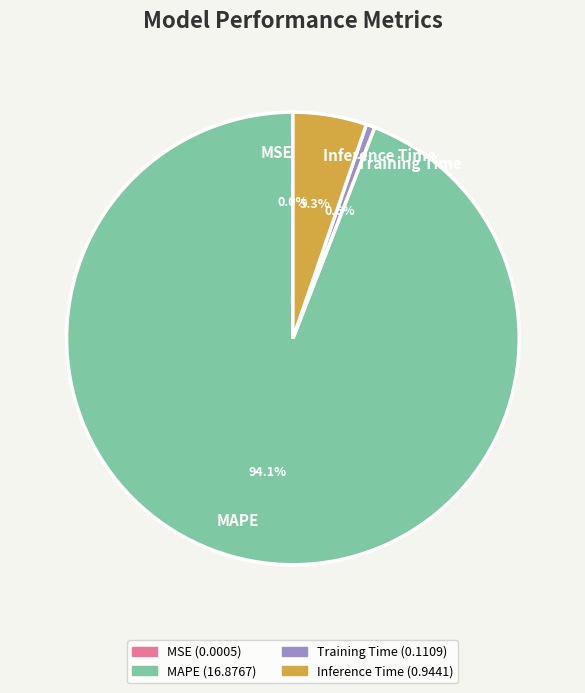

What portion of the pie excludes MAPE?

5.9%